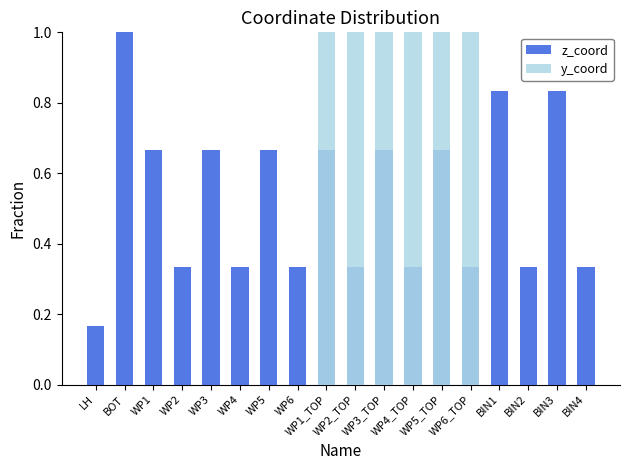

List the series in order of their overall mean, highest first.

z_coord, y_coord